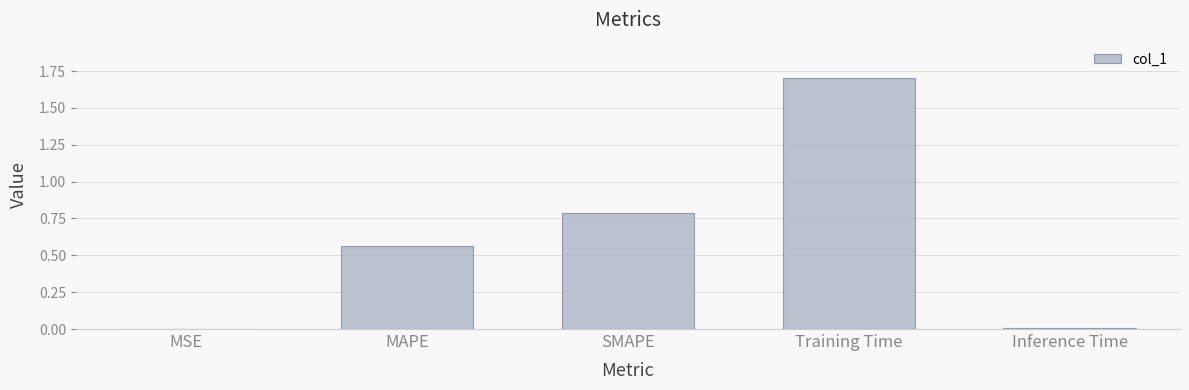

Which label corresponds to the largest value in the chart?

Training Time